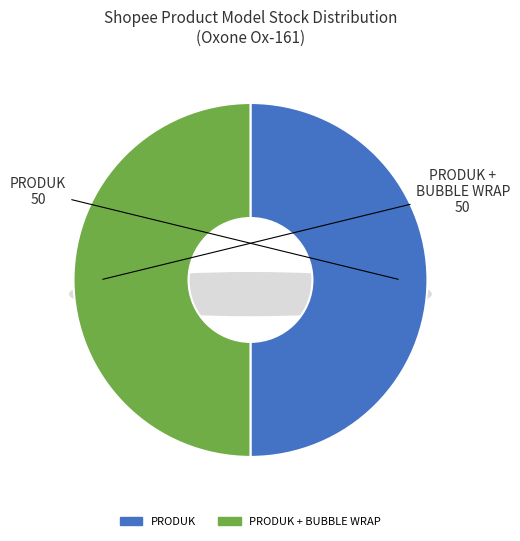

Is there a majority slice in this chart?

No